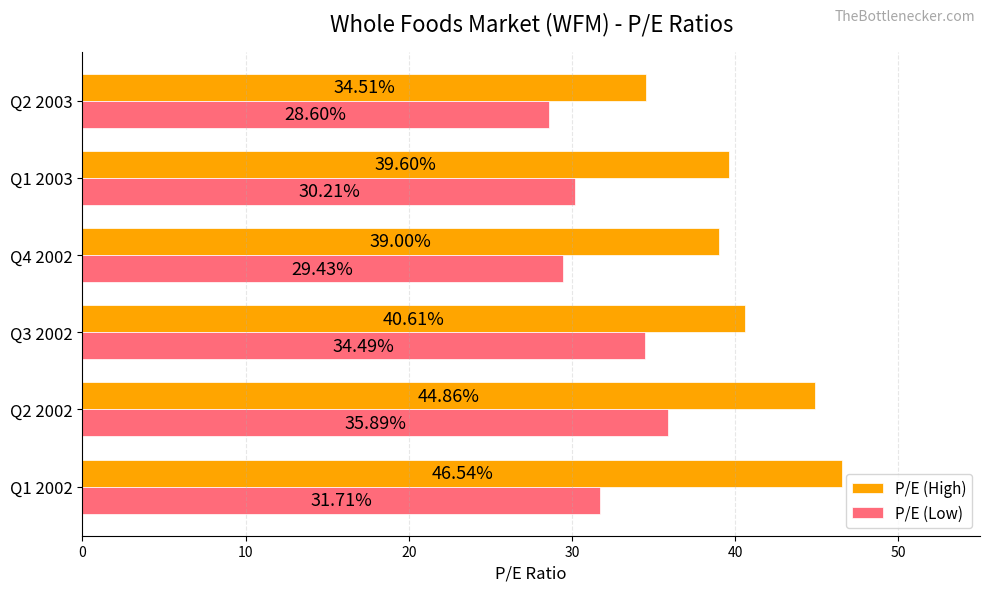

Between Q1 2002 and Q2 2002, which series saw the biggest shift?

P/E (Low)